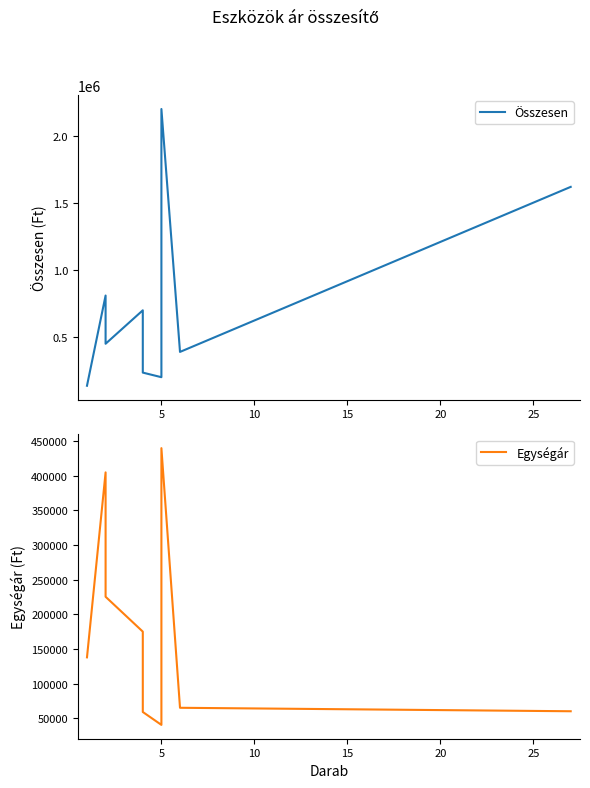

What is the sum of all Egységár values?

1607400